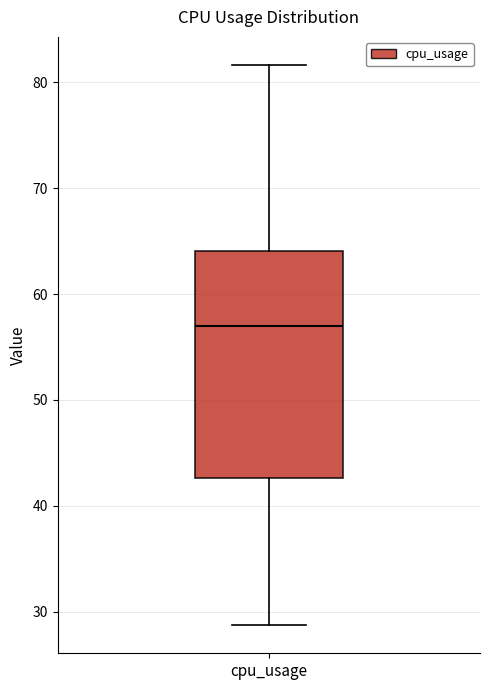

Read this box plot against the y-axis: the position of the median line, the range covered by the box, and the ends of both whiskers. The values are not printed on the chart, so give them approximately, as read against the axis.

median 57, box 43 to 64, whiskers 29 to 82